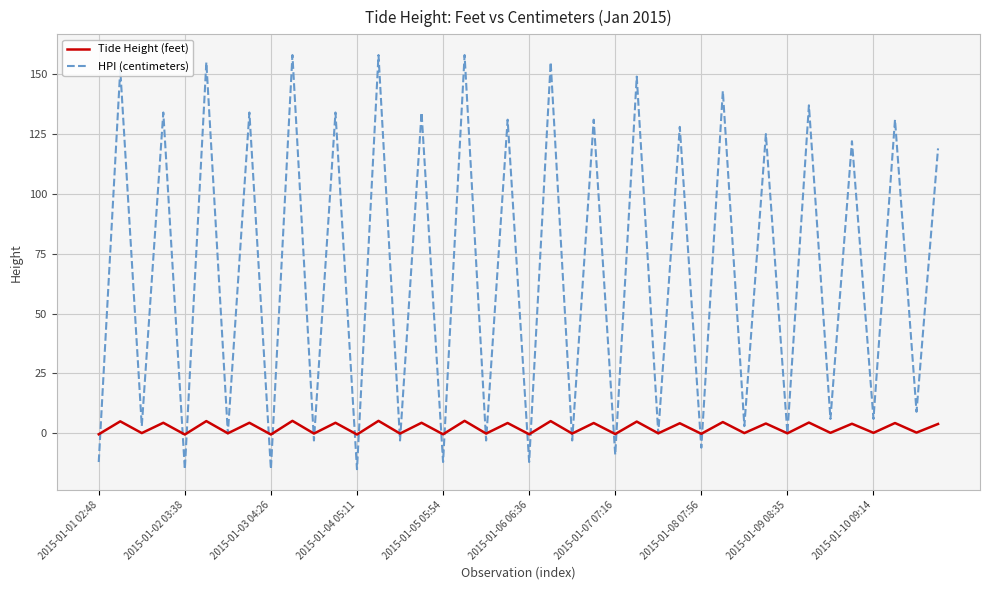

How many values in the Tide Height (feet) series are below 3?

20